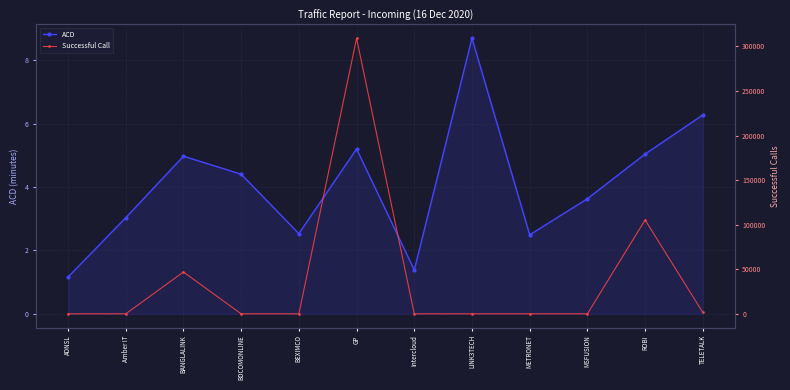

What are all the series names shown in the legend?

ACD, Successful Call